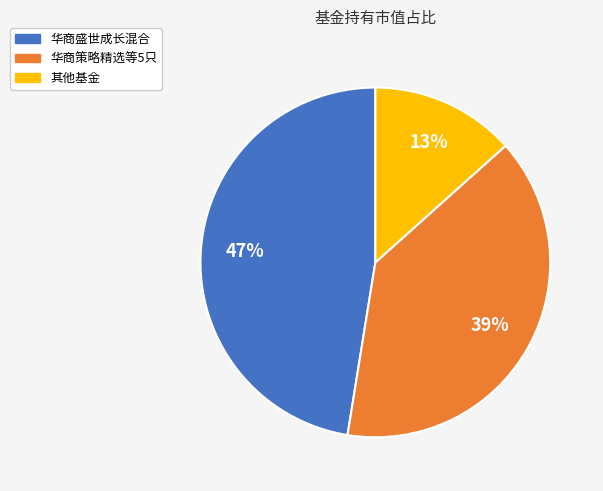

Rank the categories by value from highest to lowest.

华商盛世成长混合, 华商策略精选等5只, 其他基金